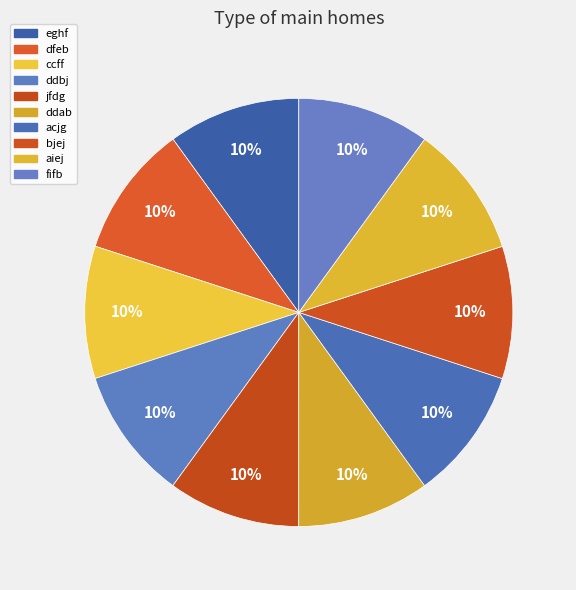

To the nearest percent, what portion does ddbj represent?

10%